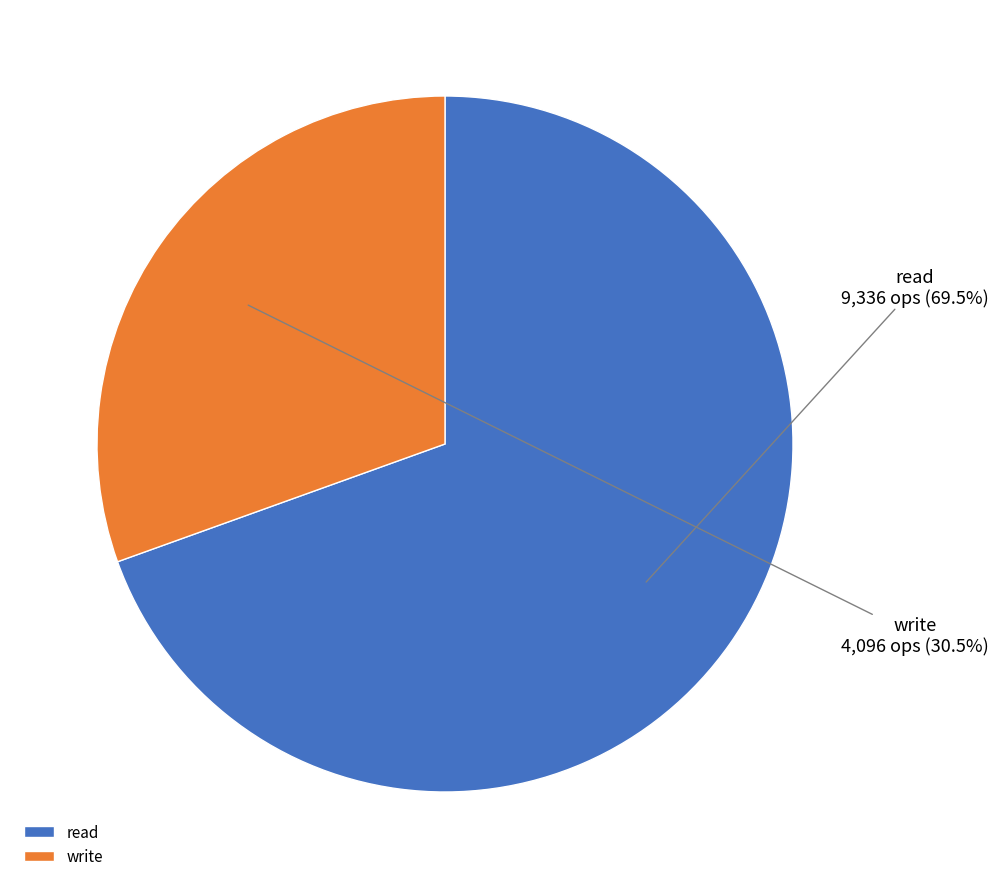

Which category has the biggest portion of the pie?

read